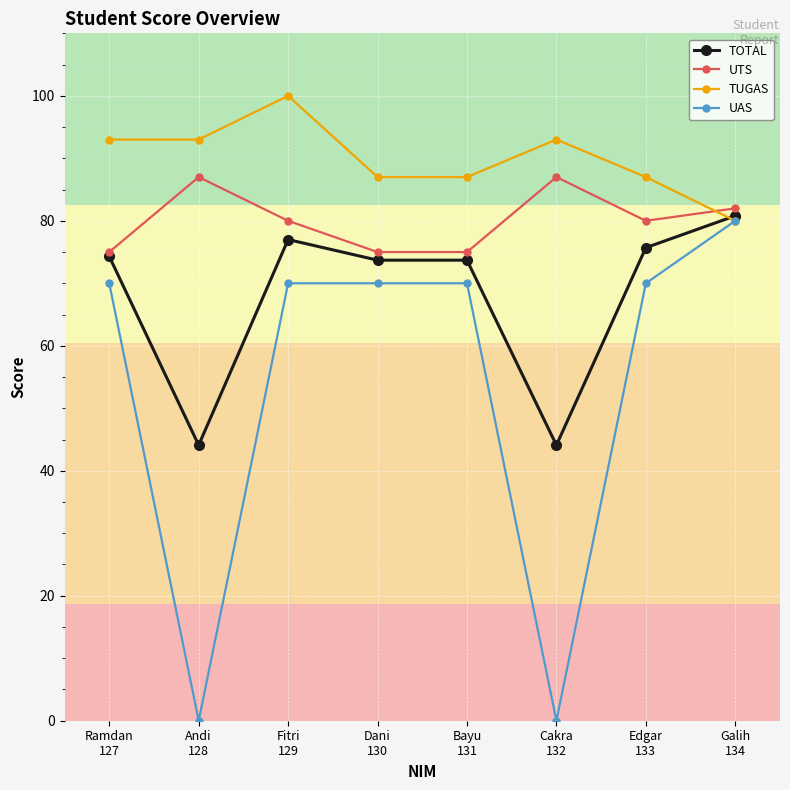

What is the sum of the UAS values at Andi
128 and Bayu
131?

70.0